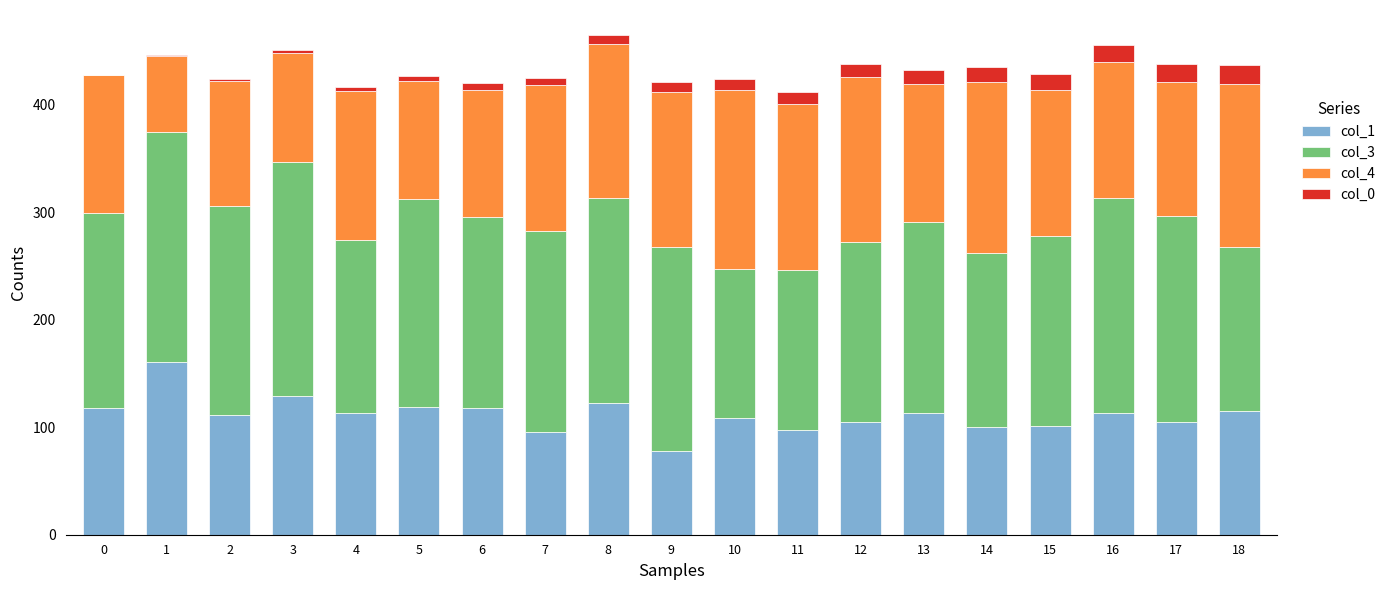

What are all the series names shown in the legend?

col_1, col_3, col_4, col_0